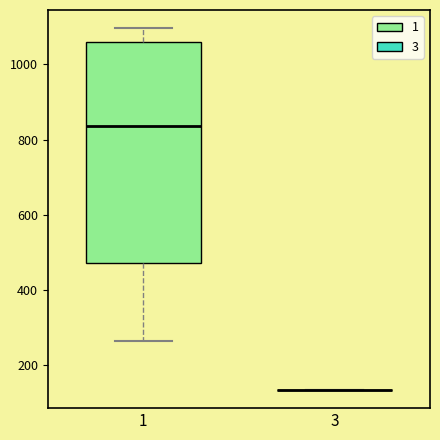

Reading left to right, read every box against the y-axis: the position of its median line, the range the box covers, and the ends of its whiskers. The values are not printed on the chart, so give them approximately, as read against the axis.

1: median 840, box 480 to 1060, whiskers 260 to 1100
3: box collapsed to a line at 140, whiskers 140 to 140